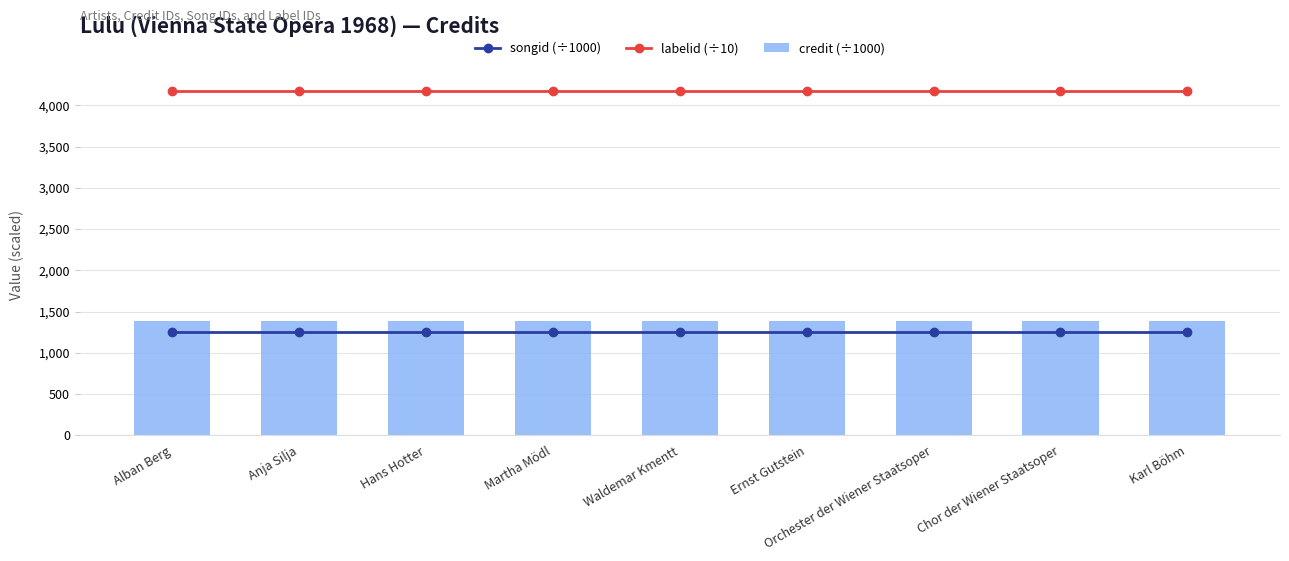

What position from the left is Ernst Gutstein?

6